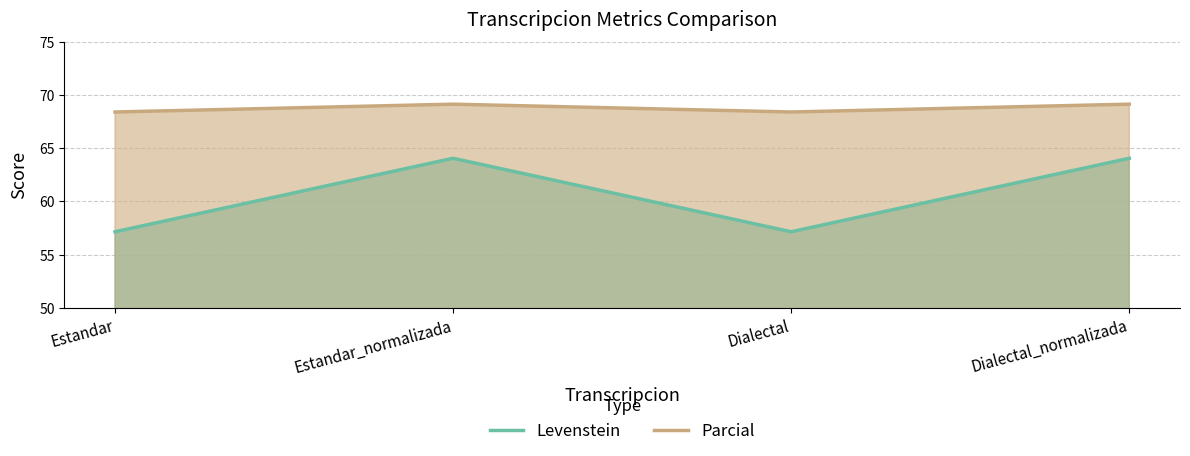

What is the difference between the maximum and minimum values in the Levenstein series?

6.9